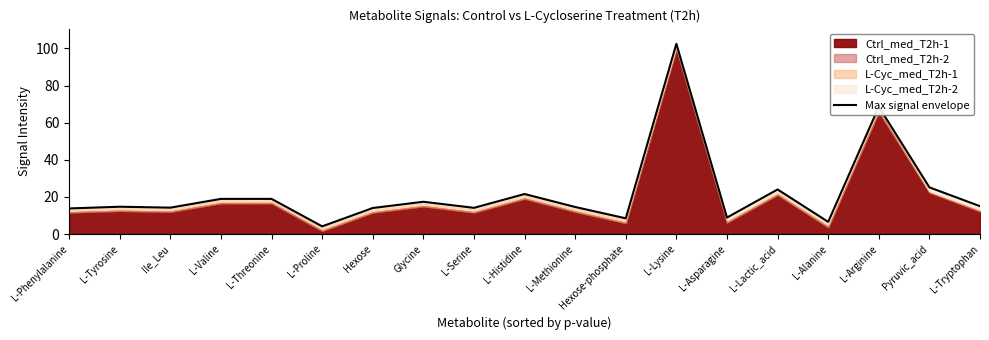

Rank the categories by value from highest to lowest.

L-Lysine, L-Arginine, Pyruvic_acid, L-Lactic_acid, L-Histidine, L-Threonine, L-Valine, Glycine, L-Tryptophan, L-Tyrosine, L-Methionine, Ile_Leu, L-Serine, Hexose, L-Phenylalanine, L-Asparagine, Hexose-phosphate, L-Alanine, L-Proline